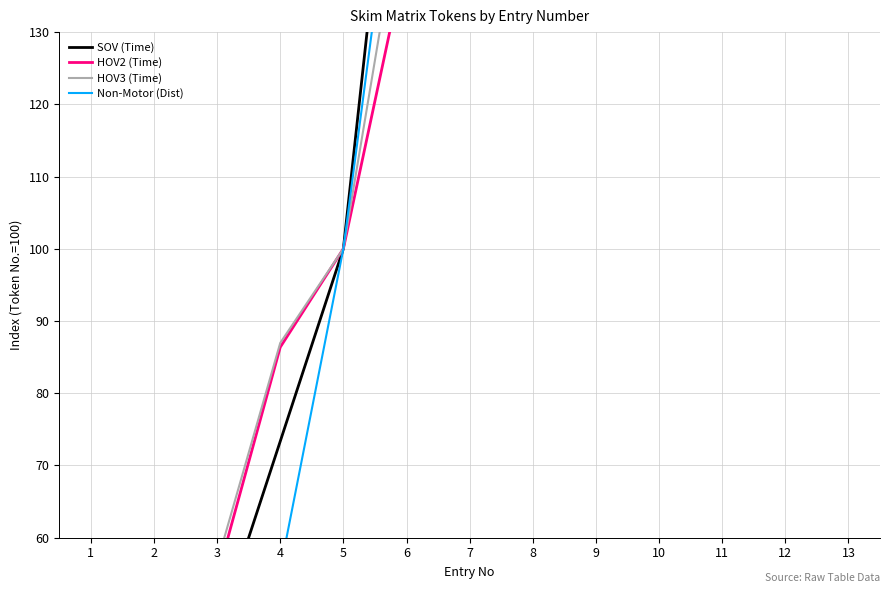

Which series has the largest range (max minus min)?

Non-Motor (Dist)